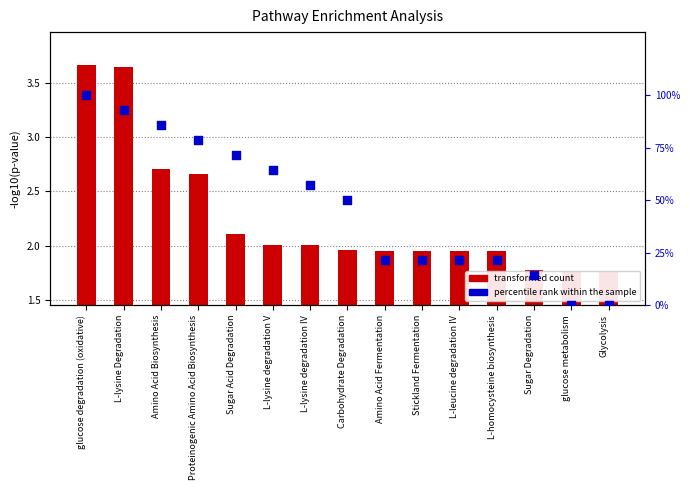

What is the total value across all series at Carbohydrate Degradation?

52.0